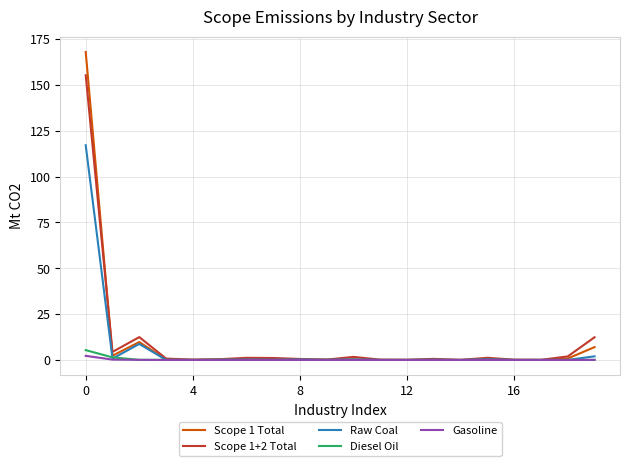

What is the maximum value shown in the chart?

168.0